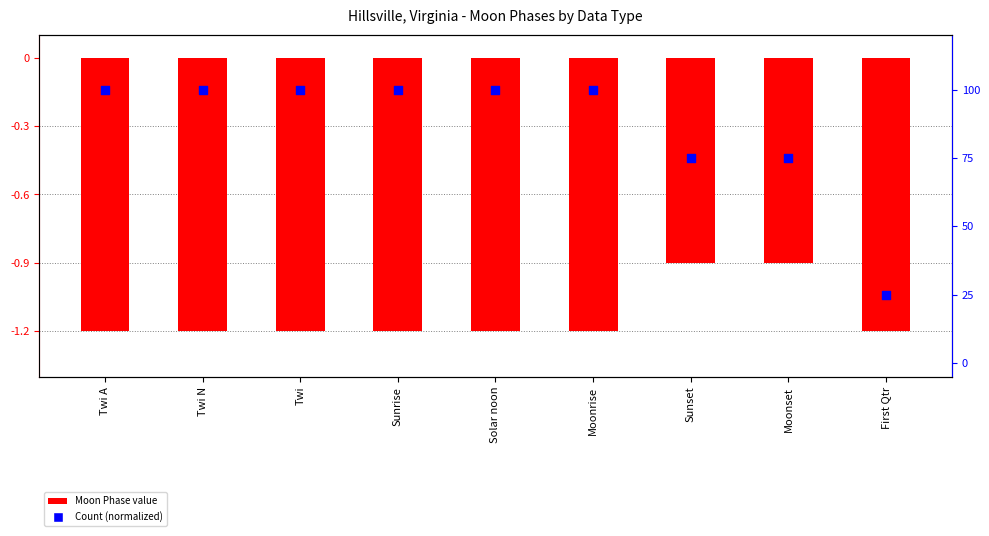

Which series reaches the maximum Y coordinate?

Count (normalized)